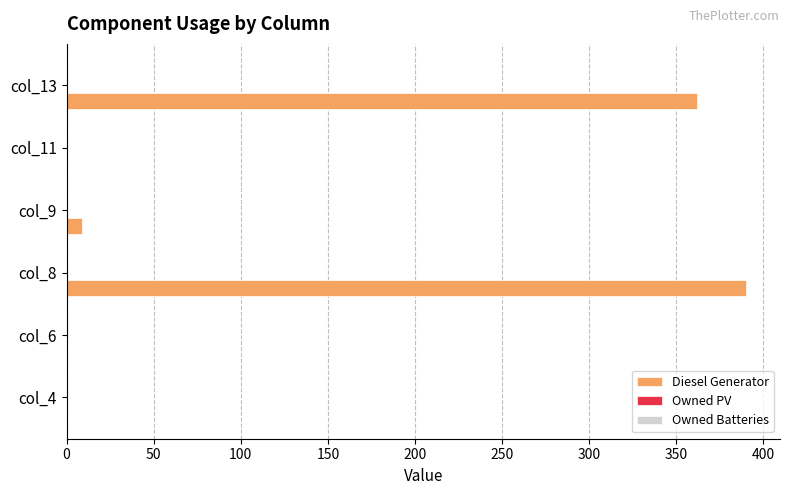

What is the maximum value shown in the chart?

390